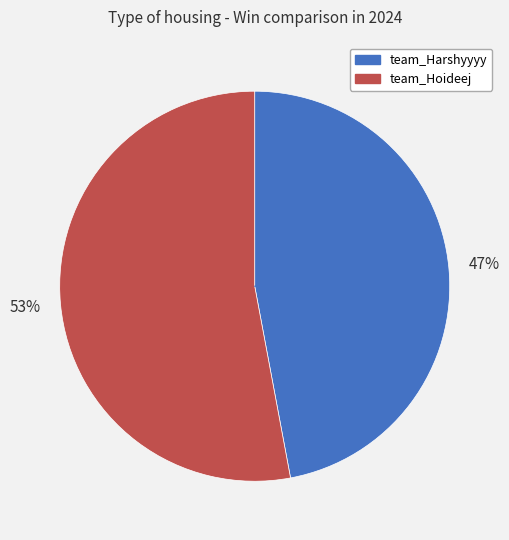

What is the largest slice in the pie chart?

team_Hoideej